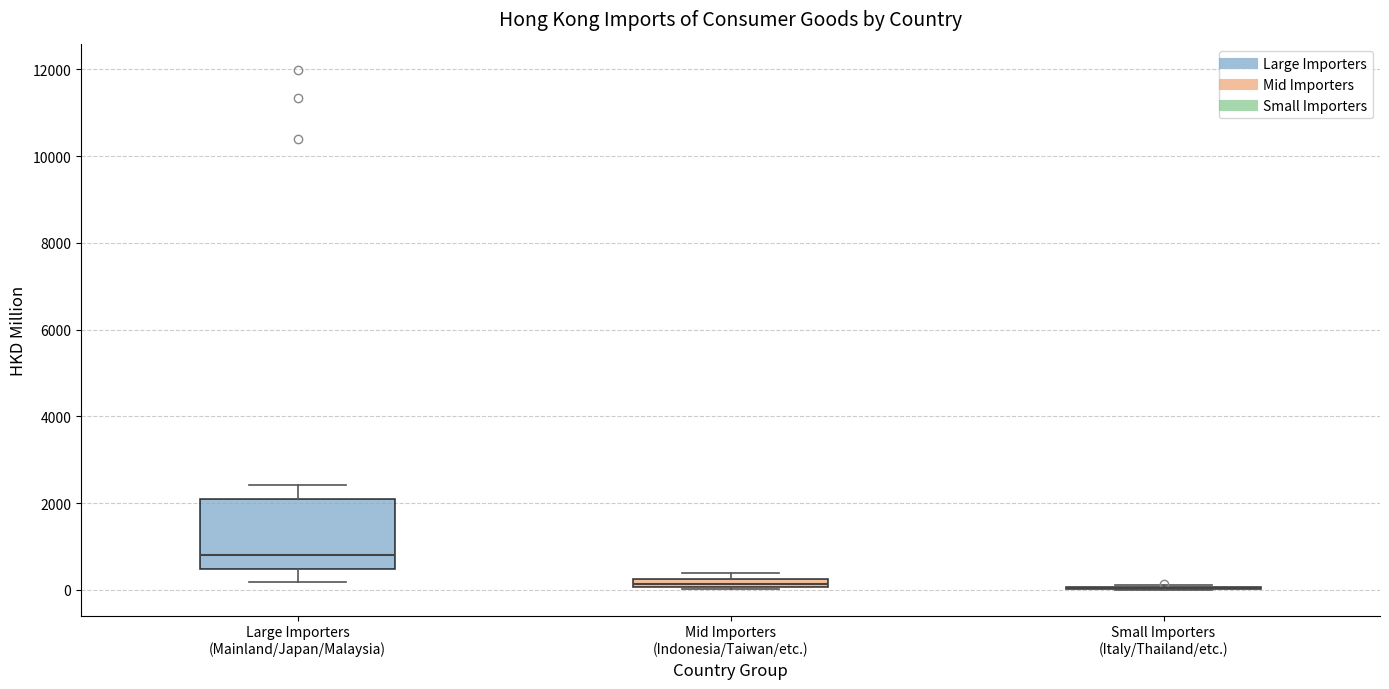

Comparing the boxes themselves (not the whiskers), which one is the tallest?

Large Importers (Mainland/Japan/Malaysia)